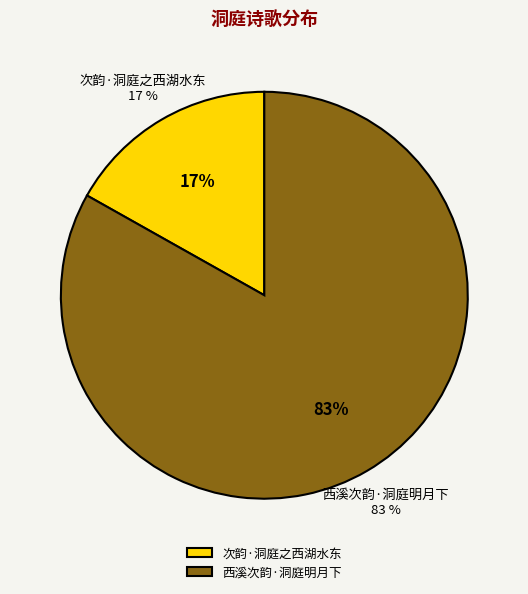

To the nearest percent, what portion does 次韵·洞庭之西湖水东 represent?

17%